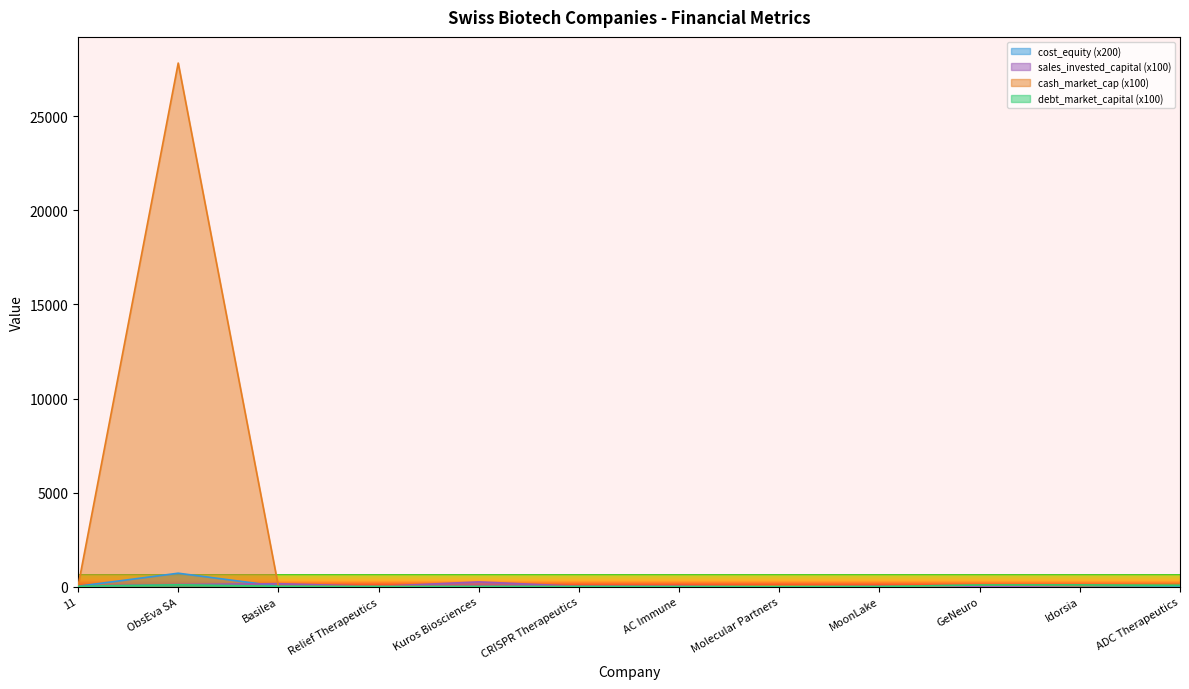

Which series has the largest range (max minus min)?

cash_market_cap (x100)